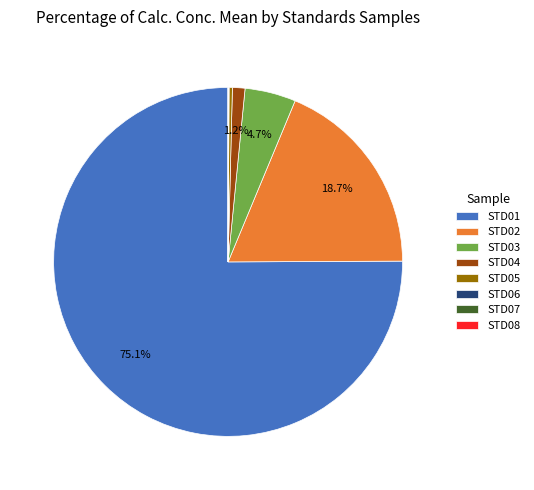

Is there any slice that represents more than half of the pie?

Yes